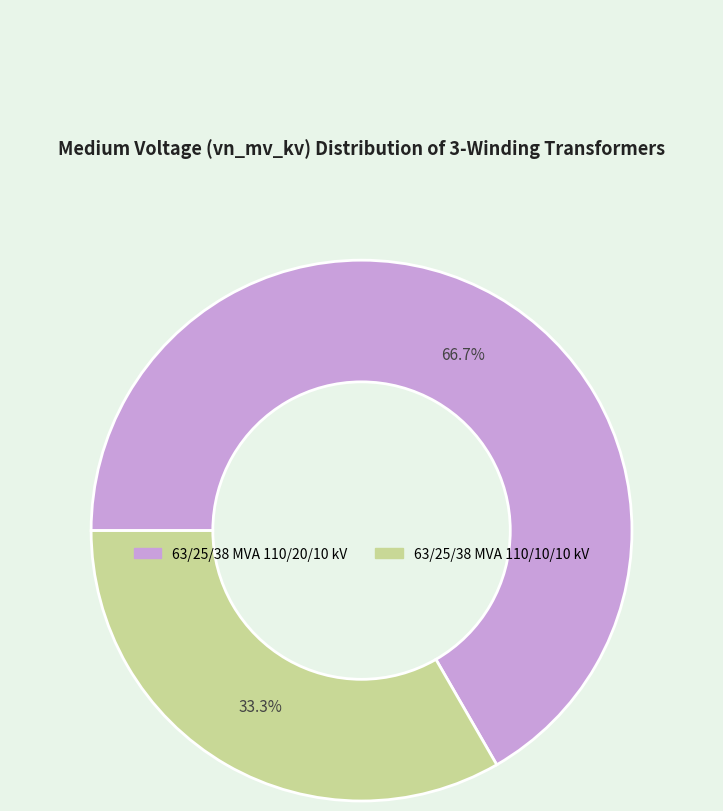

Approximately how many times larger is the value at 63/25/38 MVA 110/10/10 kV compared to 63/25/38 MVA 110/20/10 kV?

0.5